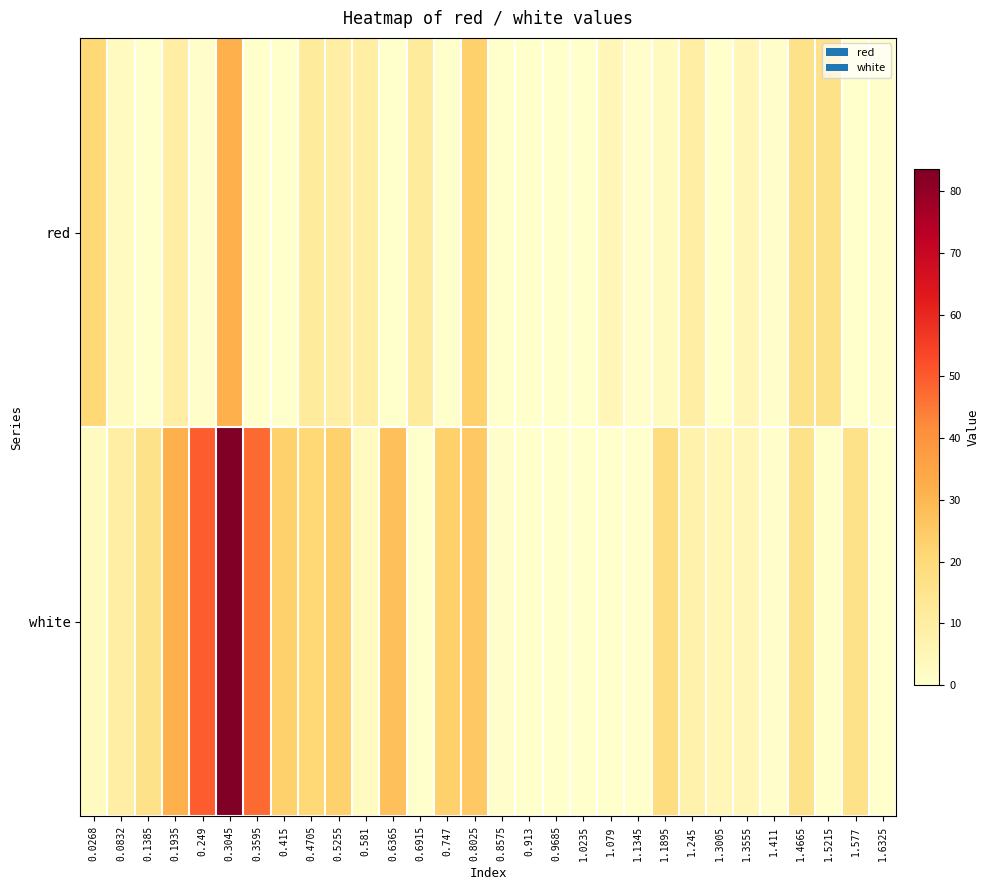

How many data points does each series have?

30